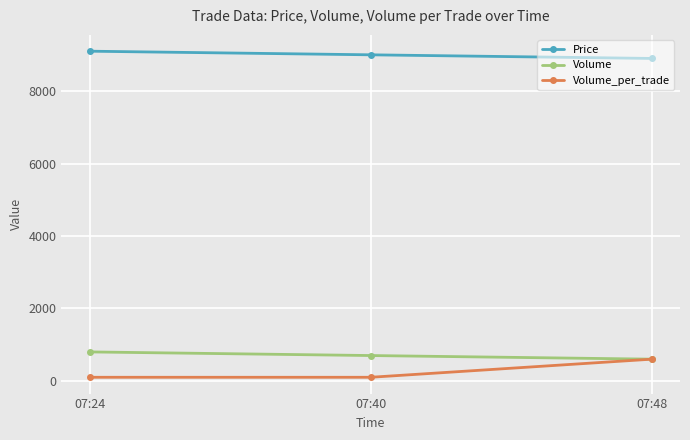

How many data points in Volume are less than 700?

1